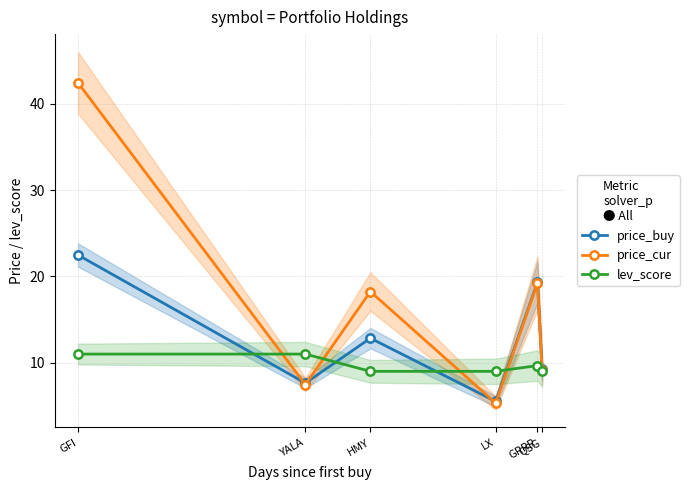

The lev_score series shows 19.1 at YALA. True or false?

False